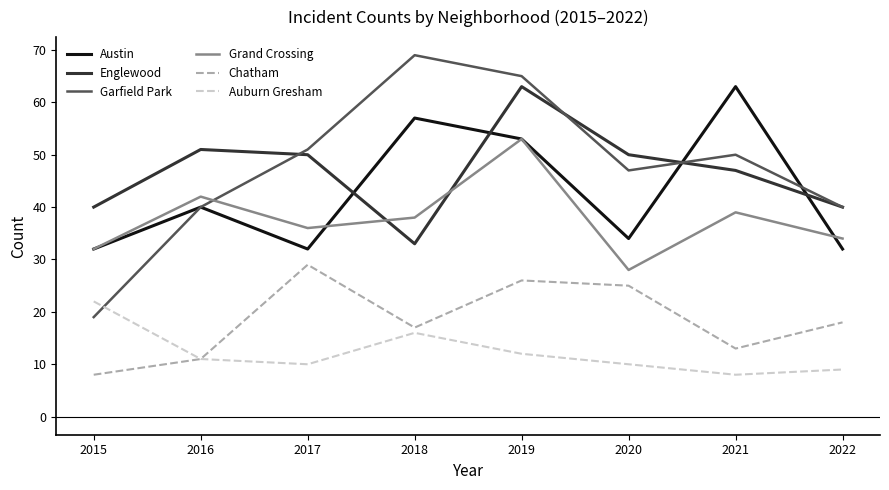

At which category is the sum across all series the highest?

2019